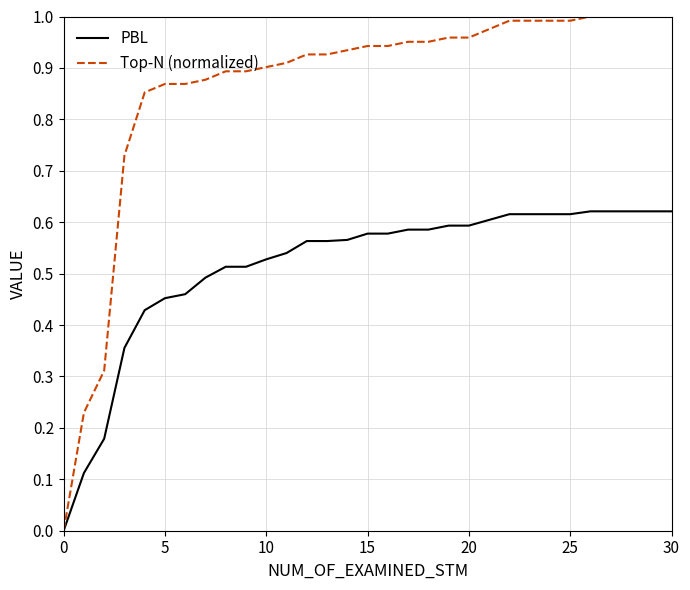

List the series in order of their peak value, highest first.

Top-N (normalized), PBL